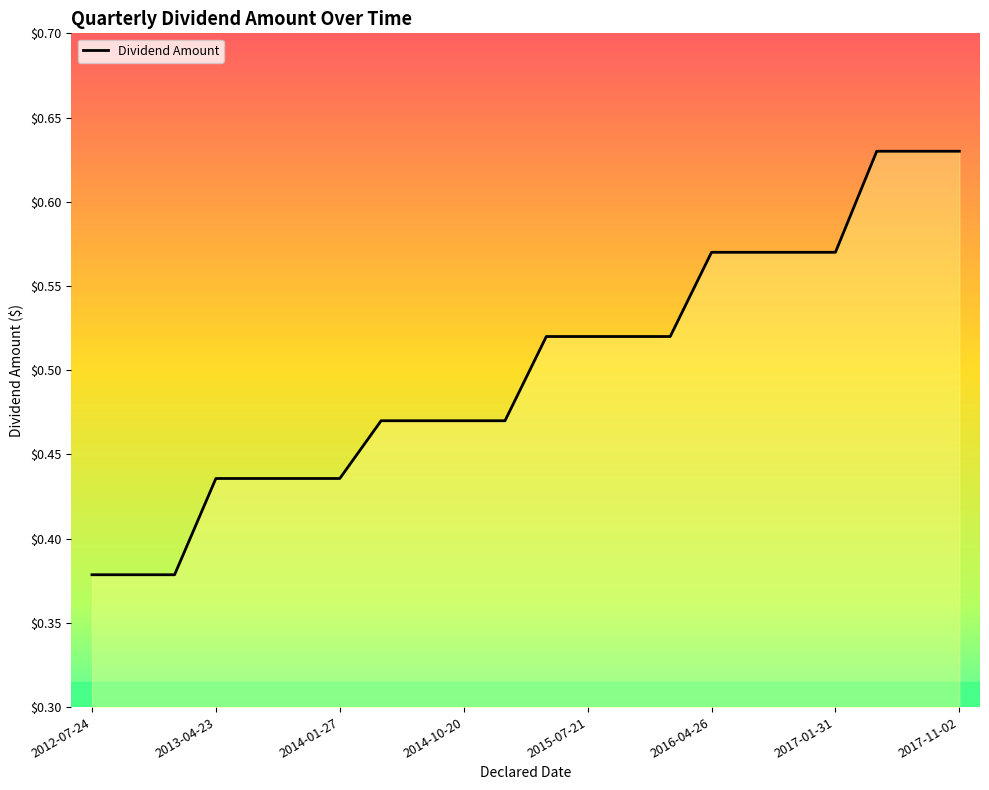

What is the difference between the maximum and minimum values?

0.3